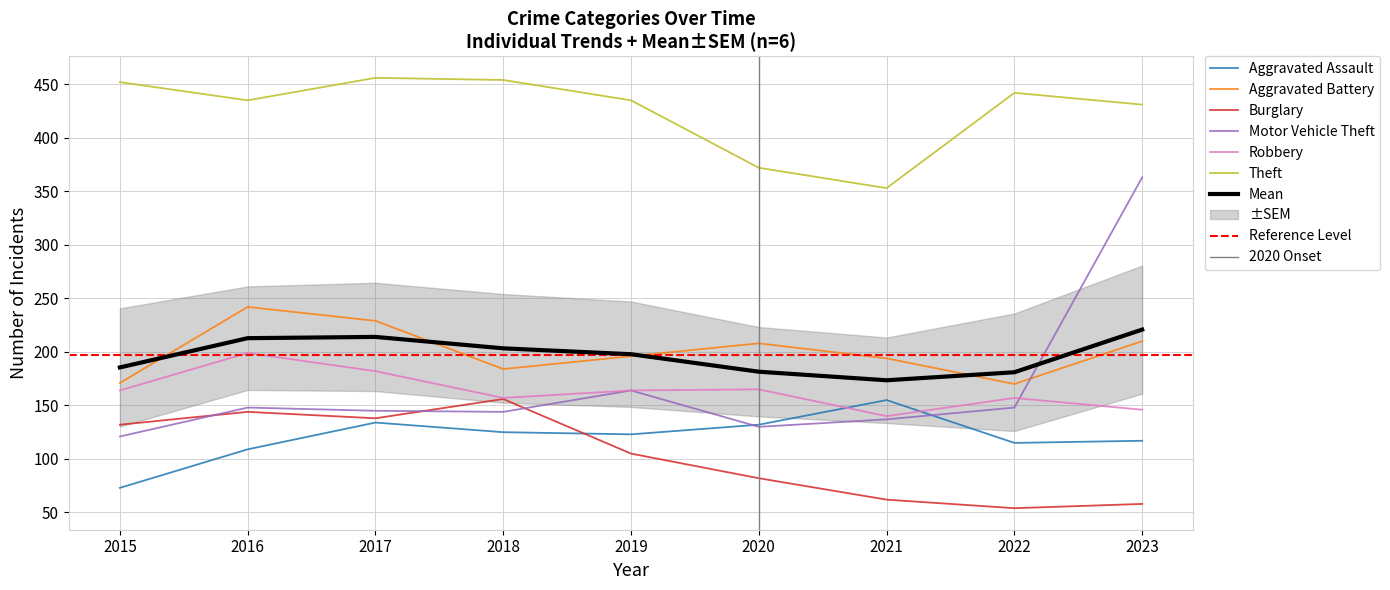

What are all the series names shown in the legend?

Aggravated Assault, Aggravated Battery, Burglary, Motor Vehicle Theft, Robbery, Theft